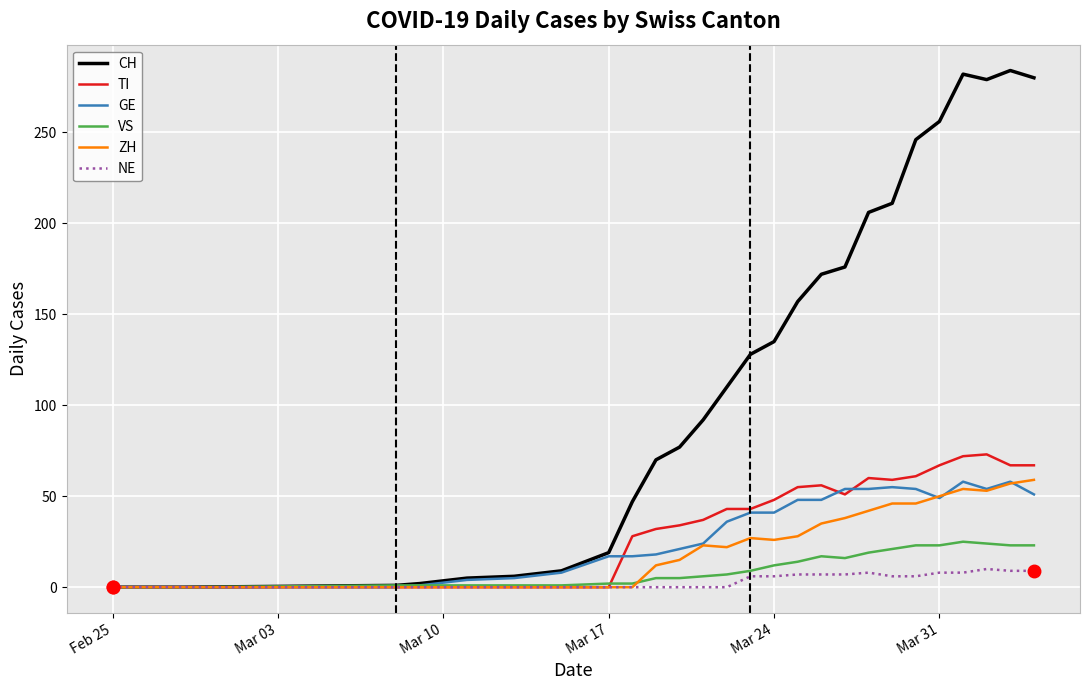

Which series has the widest spread of values?

CH